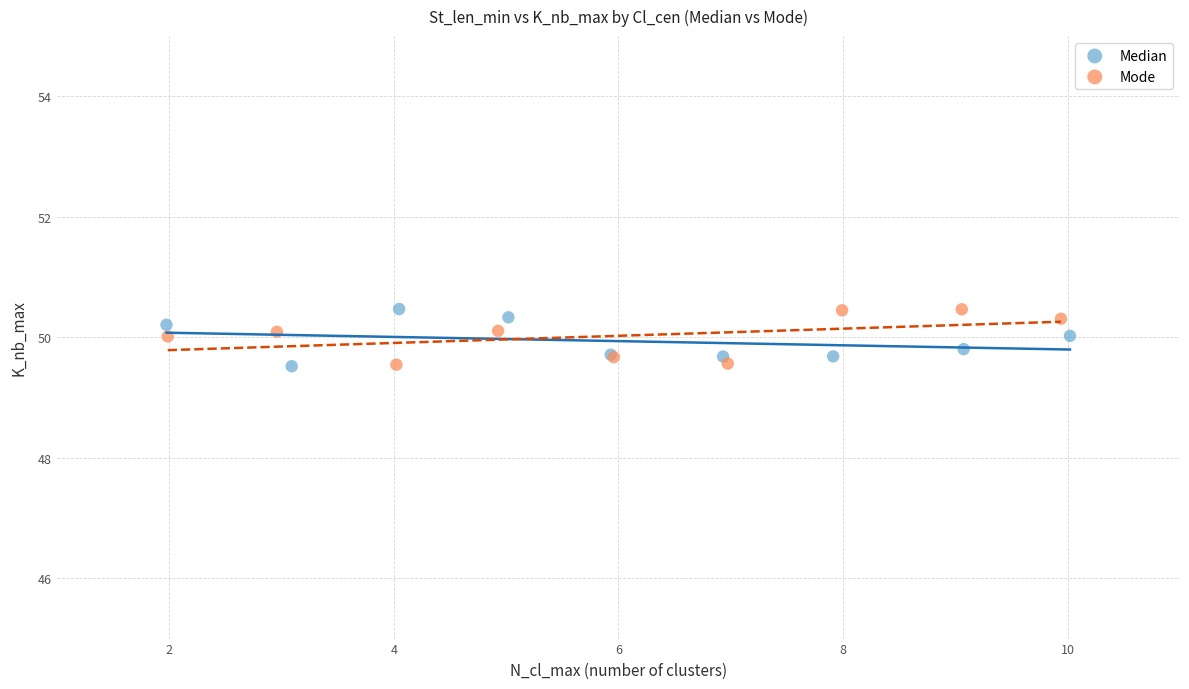

What are all the series names shown in the legend?

Median, Mode